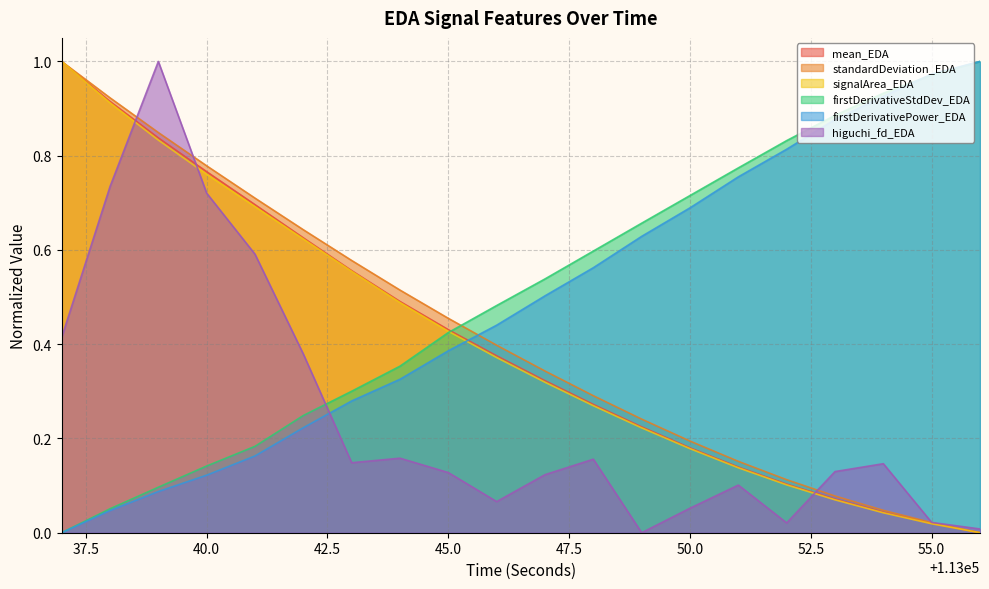

Which has a higher value, 113038 or 113052?

113038